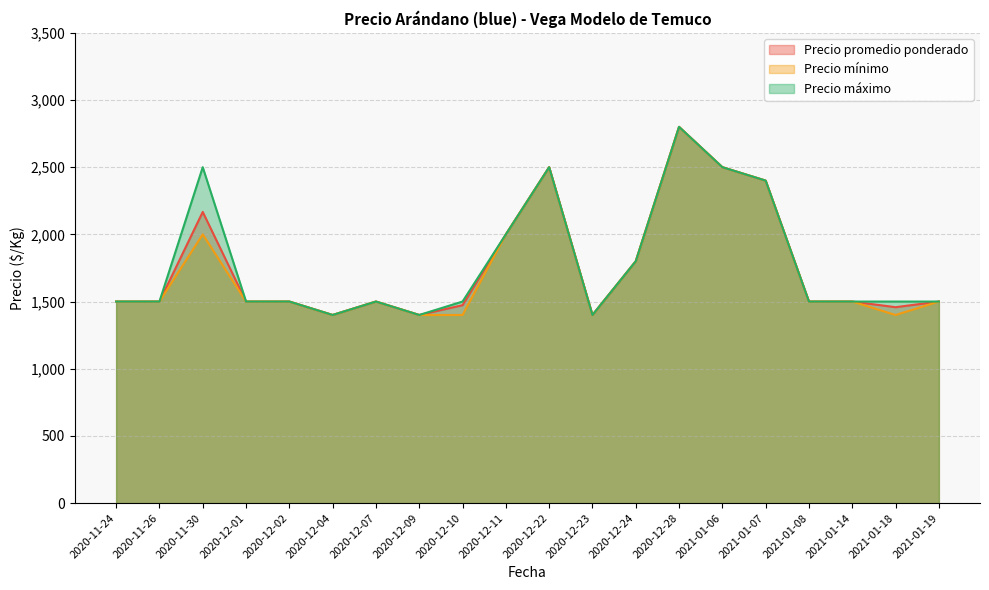

What is the sum of all Precio mínimo values?

35000